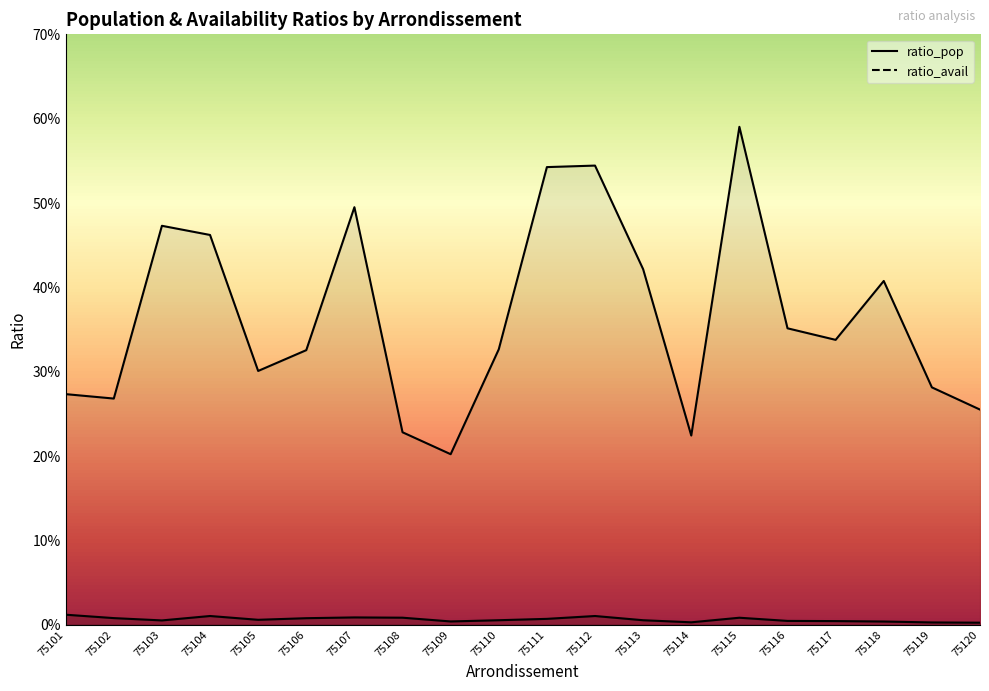

Between 75106 and 75116, which series saw the biggest shift?

ratio_avail